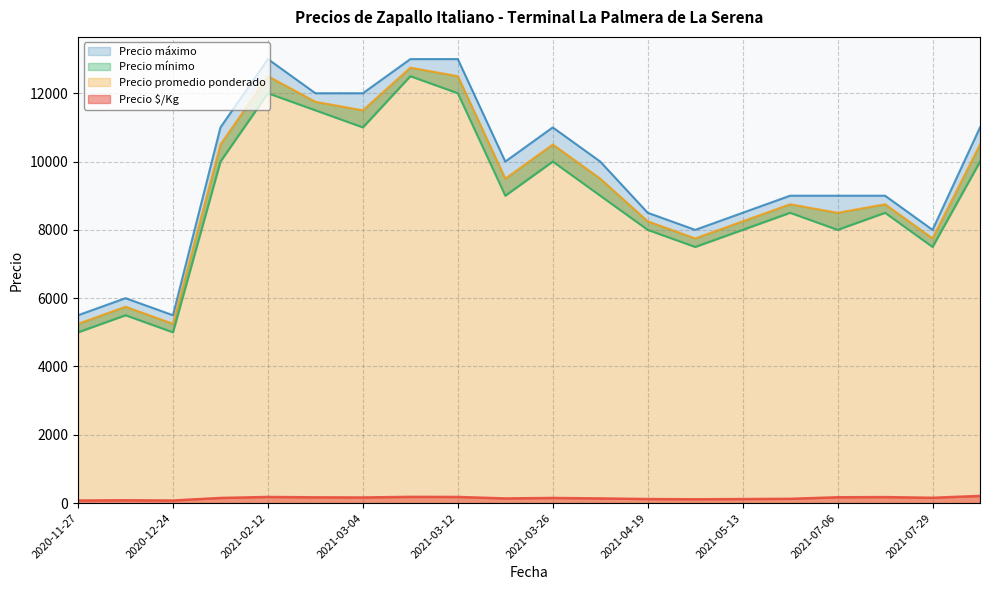

What is the lowest value of the Precio $/Kg series?

75